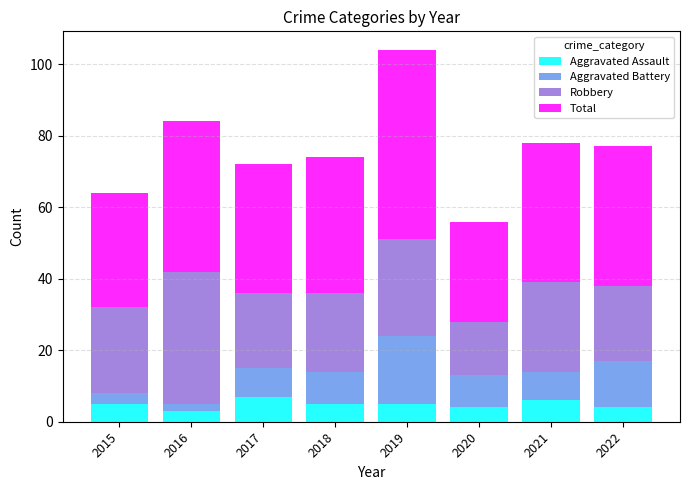

What is the lowest value of the Aggravated Assault series?

3